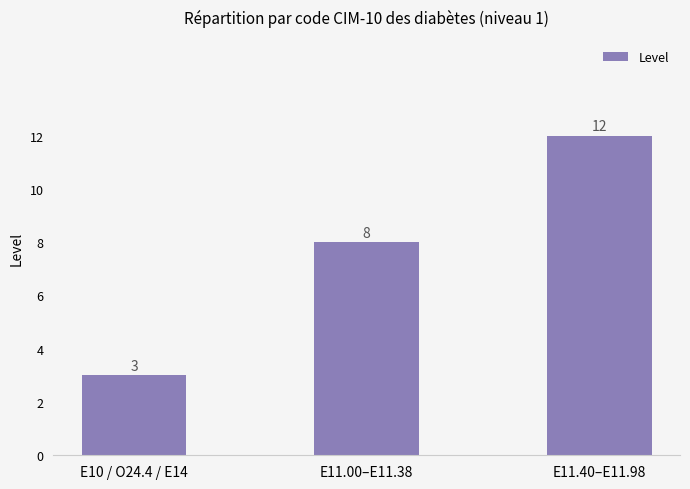

The value at E10 / O24.4 / E14 is 3. True or false?

True